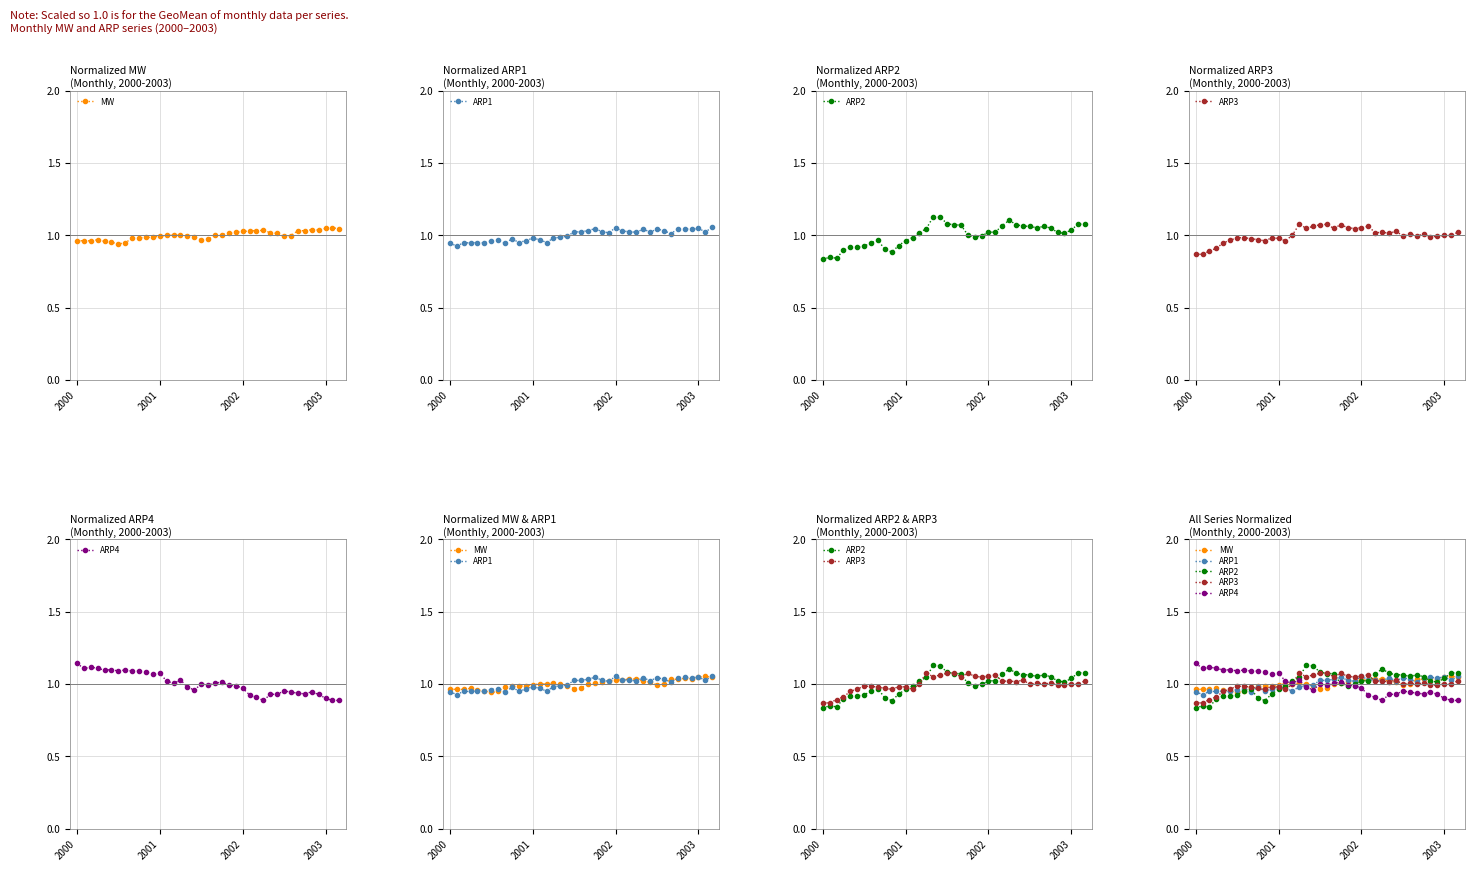

Reading right to left, extract all data points from this chart.

MW: 1.0	1.1	1.0	1.0	1.0	1.0	1.0	1.0	1.0	1.0	1.0	1.0	1.0	1.0	1.0	1.0	1.0	1.0	1.0	1.0	1.0	1.0	1.0	1.0	1.0	1.0	1.0	1.0	1.0	1.0	1.0	0.9	0.9	1.0	1.0	1.0	1.0	1.0	1.0
ARP1: 1.1	1.0	1.0	1.0	1.0	1.0	1.0	1.0	1.0	1.0	1.0	1.0	1.0	1.0	1.1	1.0	1.0	1.0	1.0	1.0	1.0	1.0	1.0	1.0	1.0	1.0	1.0	1.0	1.0	1.0	0.9	1.0	1.0	0.9	1.0	0.9	0.9	0.9	0.9
ARP2: 1.1	1.1	1.0	1.0	1.0	1.1	1.1	1.1	1.1	1.1	1.1	1.1	1.1	1.0	1.0	1.0	1.0	1.0	1.1	1.1	1.1	1.1	1.1	1.0	1.0	1.0	1.0	0.9	0.9	0.9	1.0	0.9	0.9	0.9	0.9	0.9	0.8	0.8	0.8
ARP3: 1.0	1.0	1.0	1.0	1.0	1.0	1.0	1.0	1.0	1.0	1.0	1.0	1.0	1.1	1.1	1.0	1.1	1.1	1.0	1.1	1.1	1.1	1.0	1.1	1.0	1.0	1.0	1.0	1.0	1.0	1.0	1.0	1.0	1.0	0.9	0.9	0.9	0.9	0.9
ARP4: 0.9	0.9	0.9	0.9	0.9	0.9	0.9	0.9	1.0	0.9	0.9	0.9	0.9	0.9	1.0	1.0	1.0	1.0	1.0	1.0	1.0	1.0	1.0	1.0	1.0	1.0	1.1	1.1	1.1	1.1	1.1	1.1	1.1	1.1	1.1	1.1	1.1	1.1	1.1